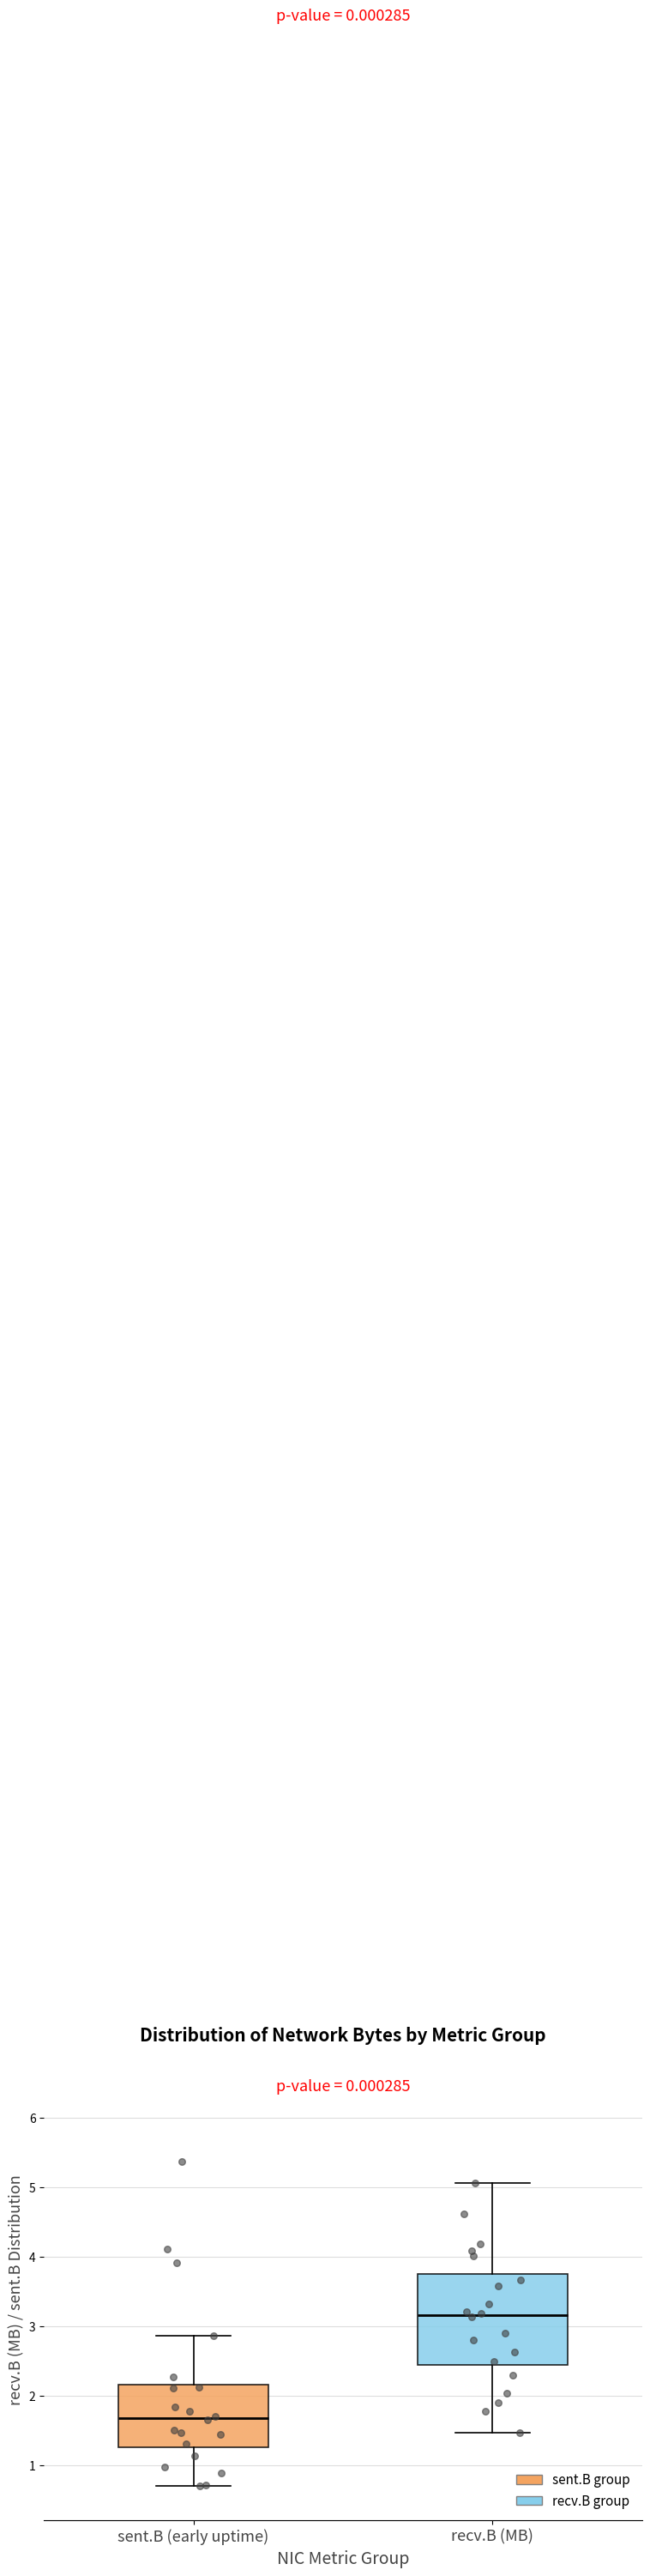

Reading left to right, transcribe this box plot: for each box, give where its median line is, the range the box spans, and where its two whiskers end, as read against the y-axis. The values are not printed on the chart, so give them approximately, as read against the axis.

sent.B (early uptime): median 1.7, box 1.3 to 2.2, whiskers 0.7 to 2.9
recv.B (MB): median 3.2, box 2.4 to 3.8, whiskers 1.5 to 5.1